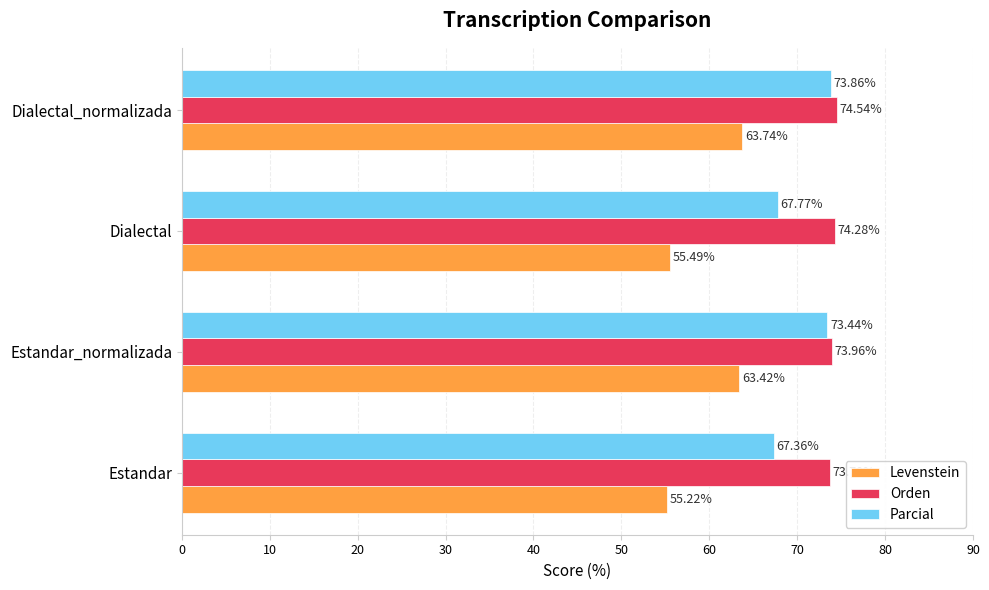

Between Estandar_normalizada and Dialectal, which series saw the biggest shift?

Levenstein